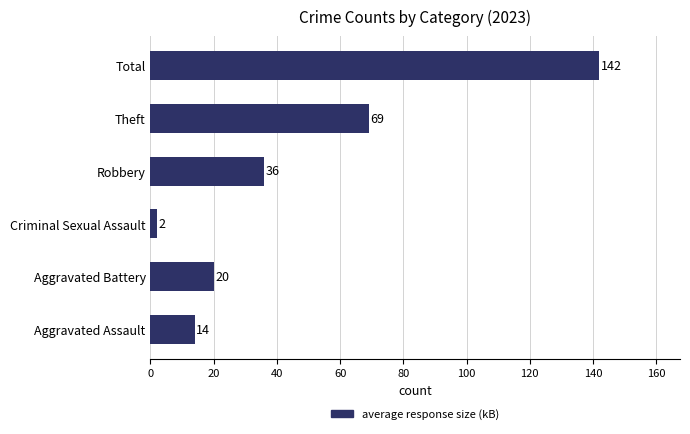

Reading bottom to top, transcribe all the data shown in this chart.

14	20	2	36	69	142